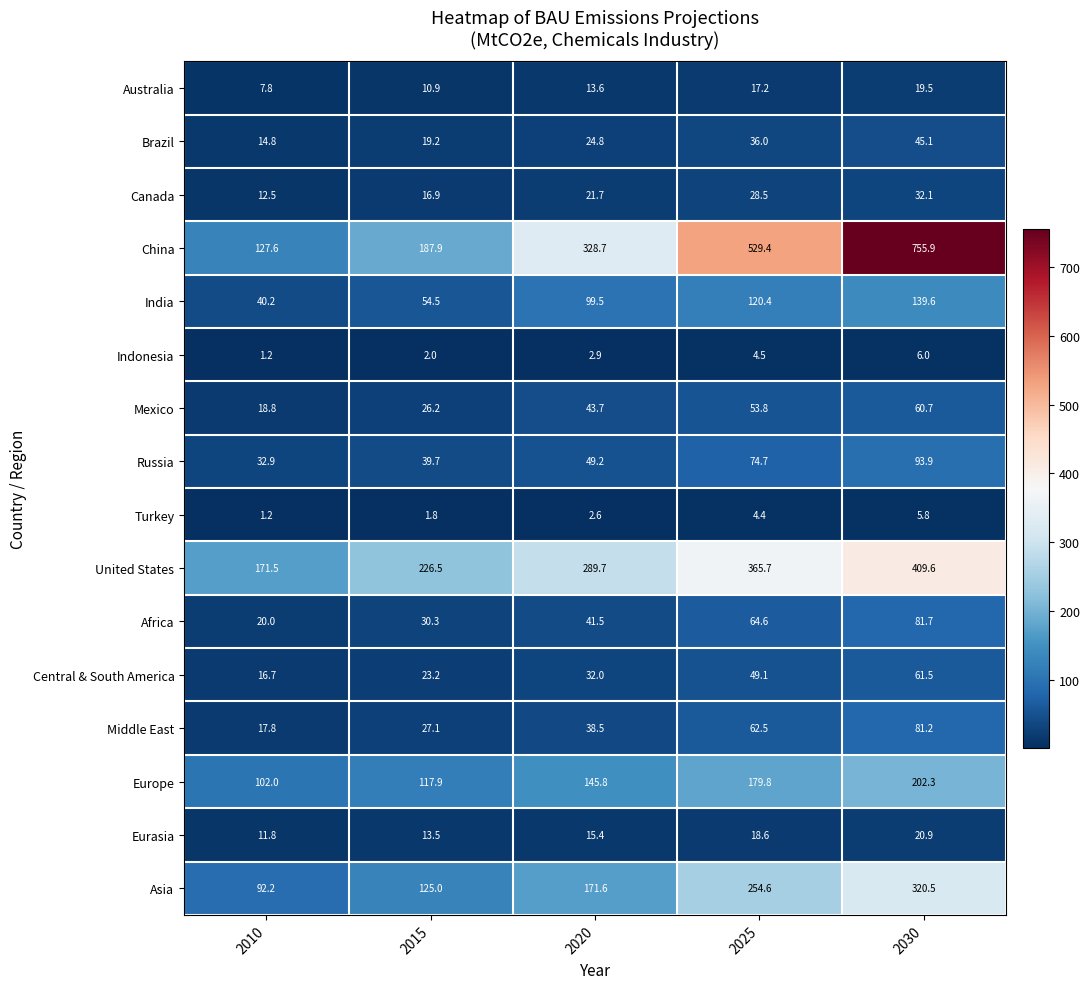

What is the approximate value of Africa at 2020?

41.5